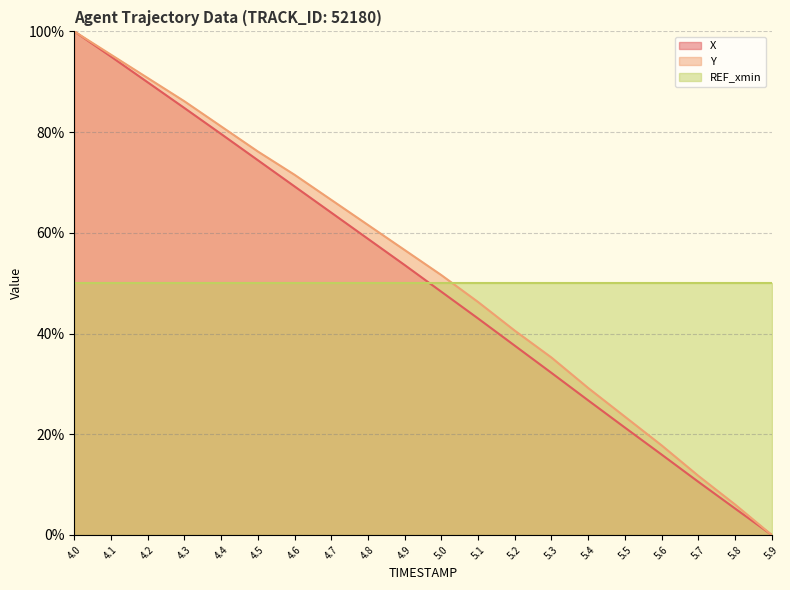

What is the difference between the maximum and minimum values in the Y series?

100.0